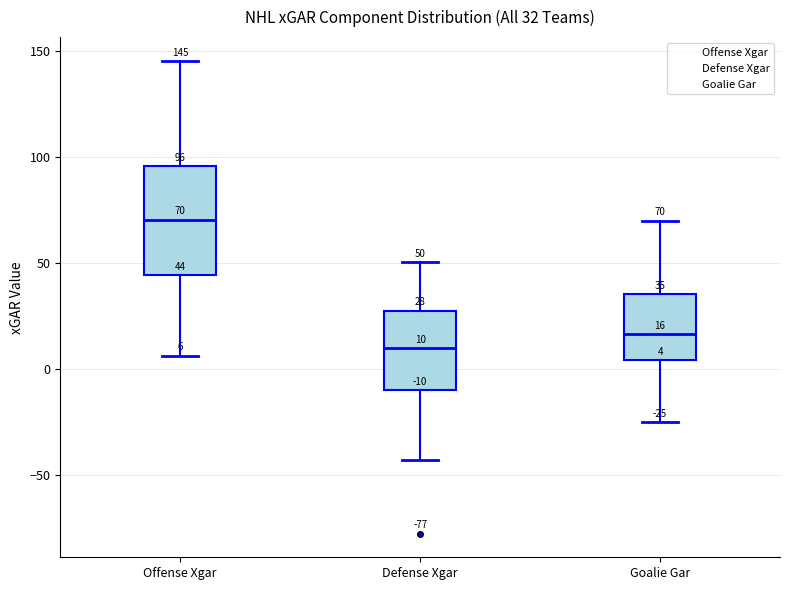

Which box's median line is the lowest?

Defense Xgar